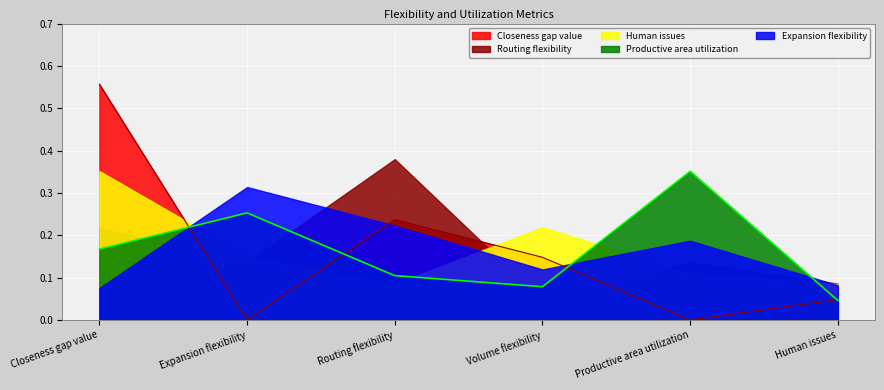

Which category has the highest value in the Expansion flexibility series?

Expansion flexibility